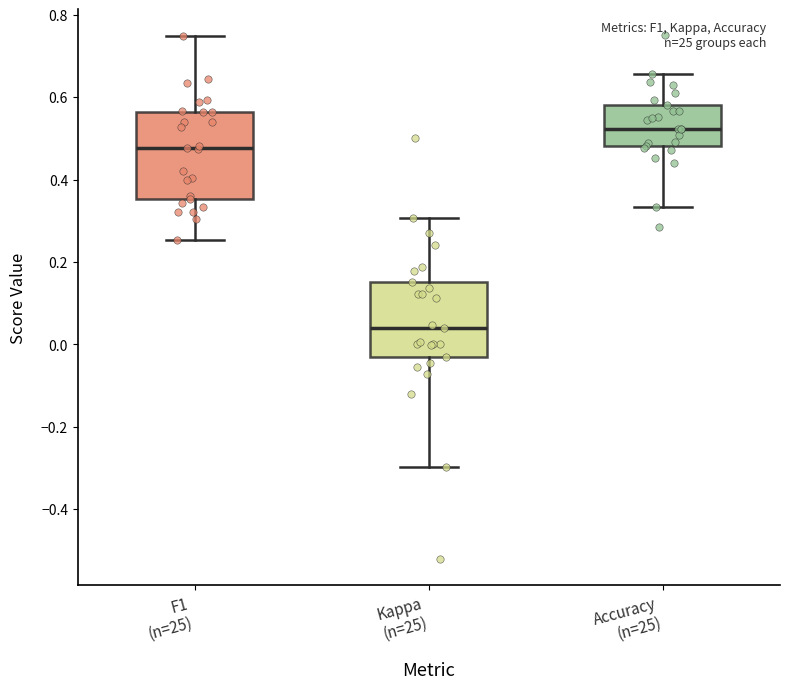

Reading left to right, read every box against the y-axis: the position of its median line, the range the box covers, and the ends of its whiskers. The values are not printed on the chart, so give them approximately, as read against the axis.

F1 (n=25): median 0.48, box 0.36 to 0.56, whiskers 0.26 to 0.74
Kappa (n=25): median 0.04, box -0.04 to 0.16, whiskers -0.30 to 0.30
Accuracy (n=25): median 0.52, box 0.48 to 0.58, whiskers 0.34 to 0.66